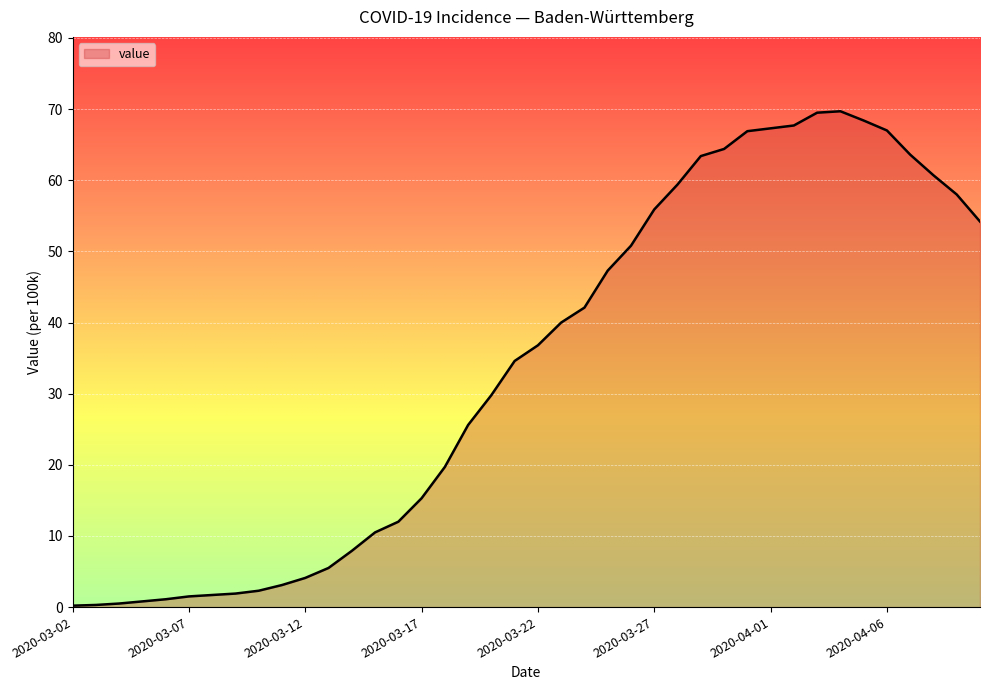

What is the difference between the maximum and minimum values?

69.5